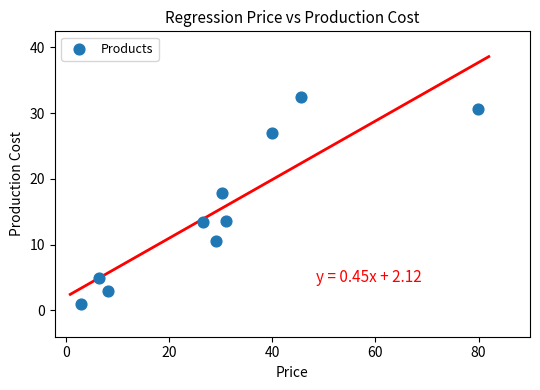

What is the range of X values (max minus min)?

77.2